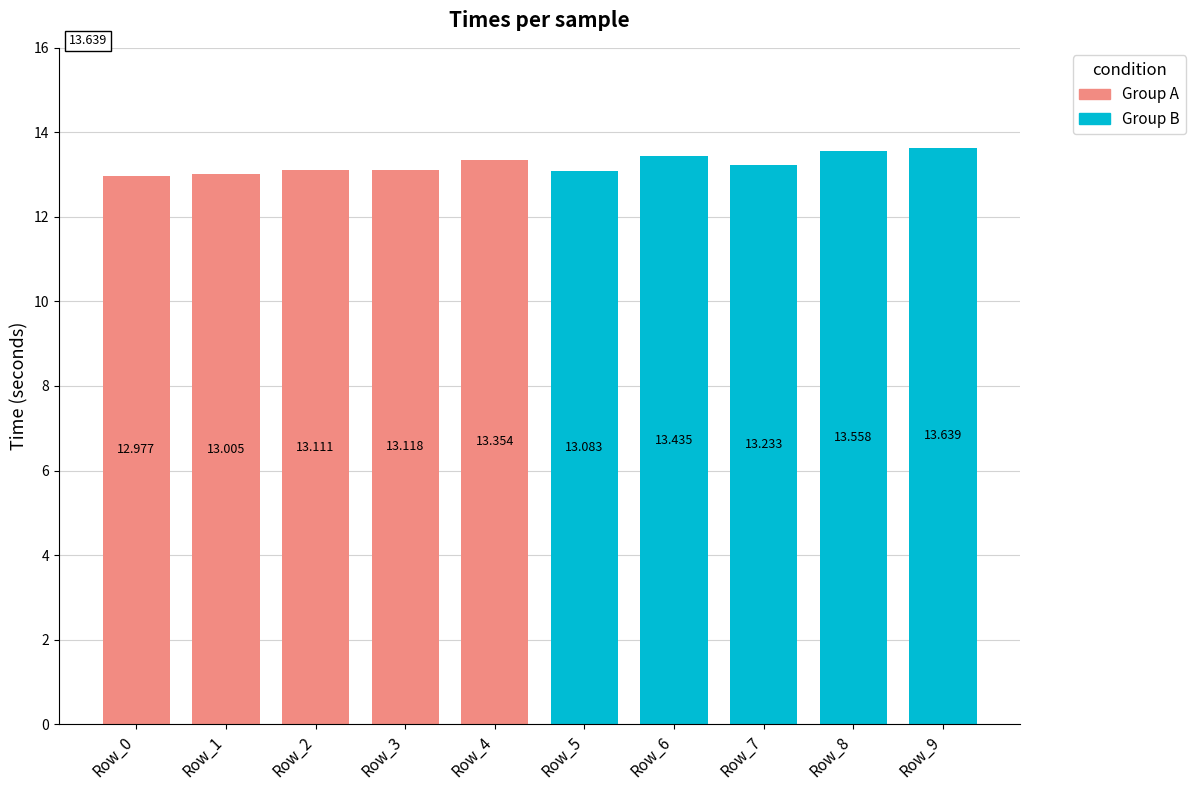

Rank the categories by value from lowest to highest.

Row_0, Row_1, Row_5, Row_2, Row_3, Row_7, Row_4, Row_6, Row_8, Row_9